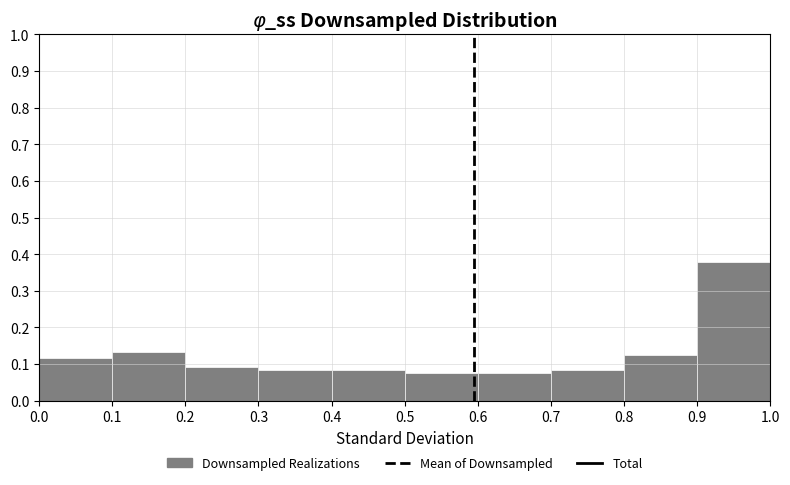

Reading left to right, list every bar in this chart as the range it spans on the x-axis followed by its height. The values are not printed on the chart, so give them approximately, as read against the axis.

0.0 to 0.1: 0.12
0.1 to 0.2: 0.13
0.2 to 0.3: 0.09
0.3 to 0.4: 0.08
0.4 to 0.5: 0.08
0.5 to 0.6: 0.07
0.6 to 0.7: 0.07
0.7 to 0.8: 0.08
0.8 to 0.9: 0.12
0.9 to 1.0: 0.38